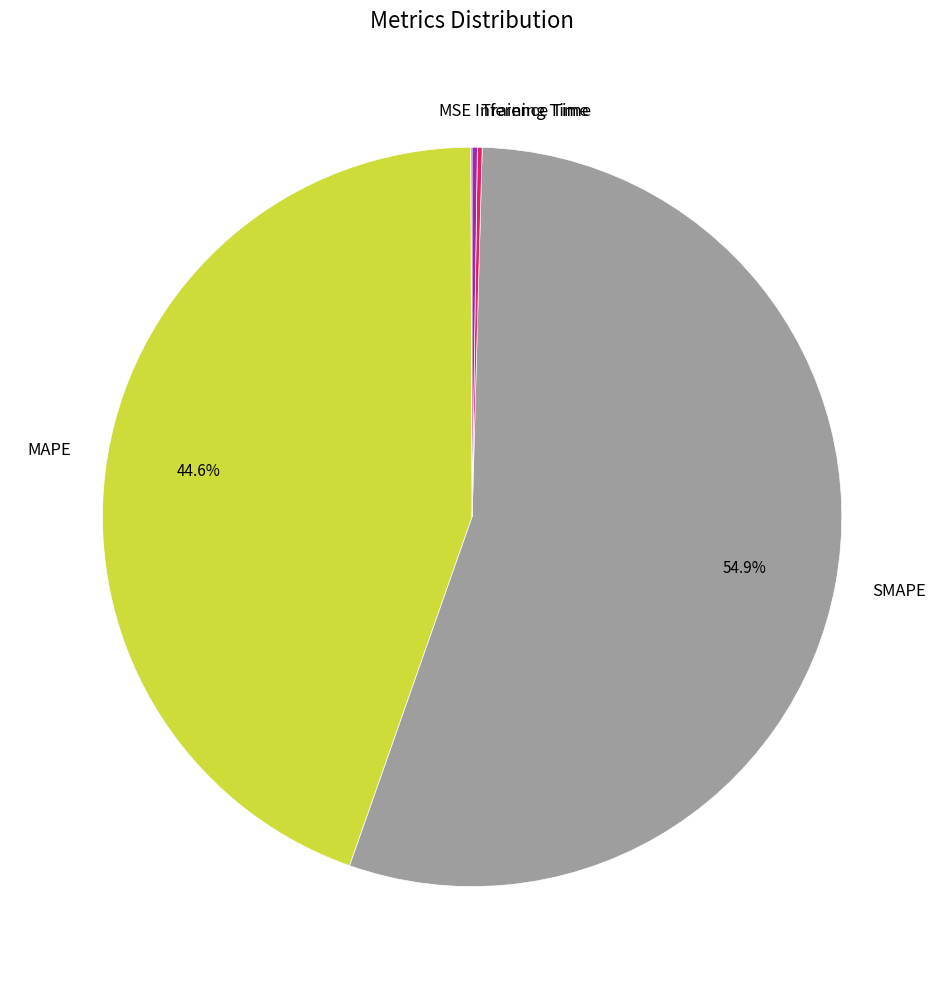

Between SMAPE and MAPE, which is larger?

SMAPE